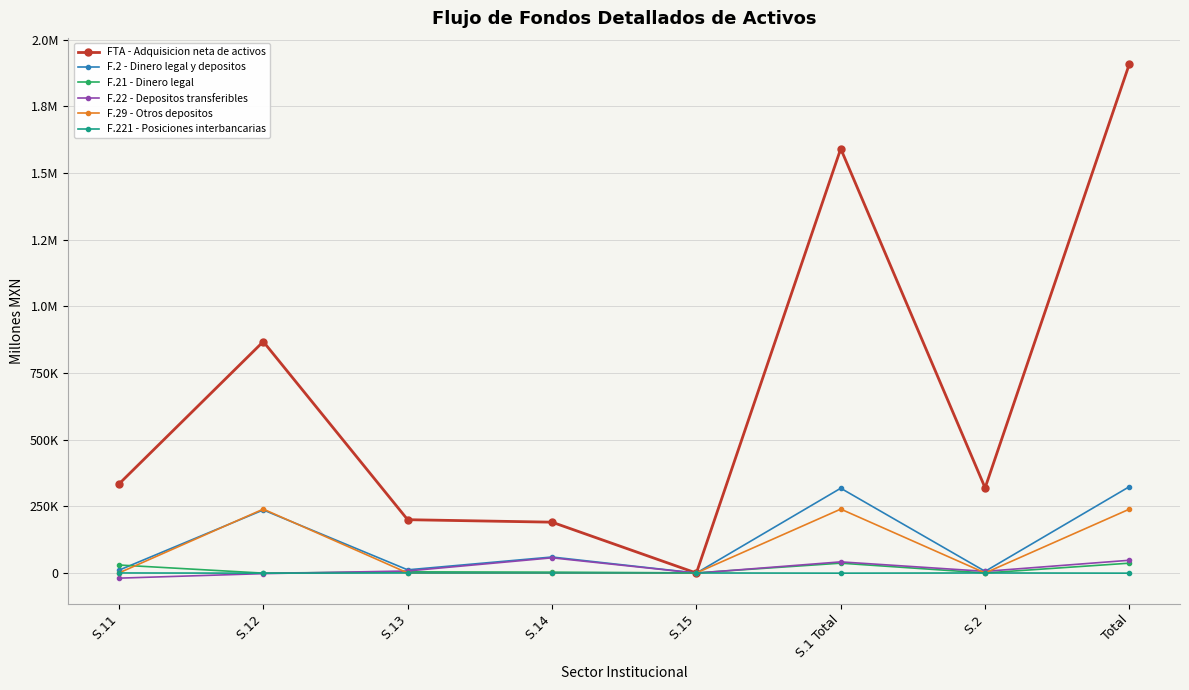

What are all the series names shown in the legend?

FTA - Adquisicion neta de activos, F.2 - Dinero legal y depositos, F.21 - Dinero legal, F.22 - Depositos transferibles, F.29 - Otros depositos, F.221 - Posiciones interbancarias